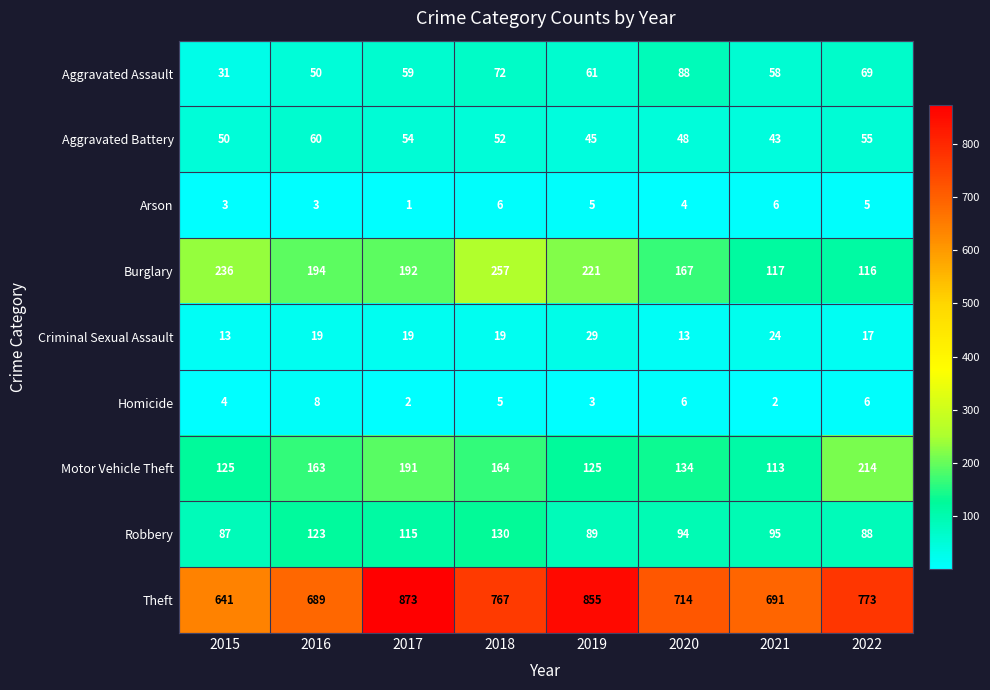

True or false: Motor Vehicle Theft has a value of 113 at 2021.

True